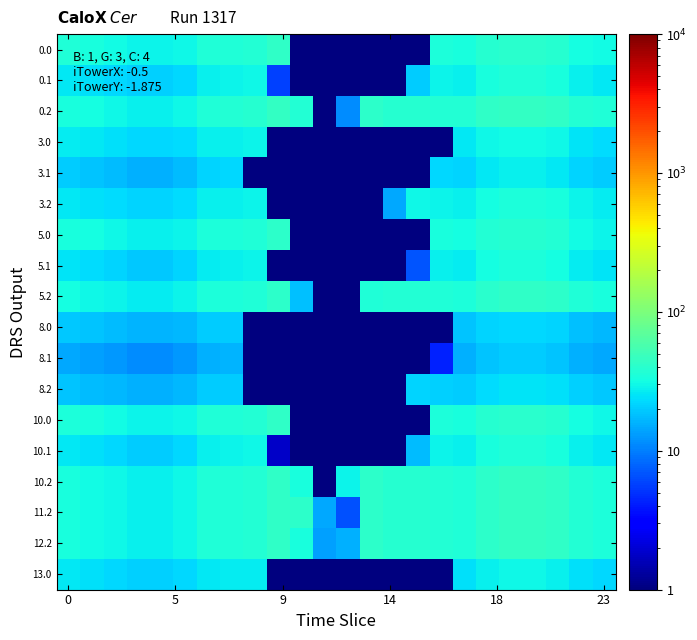

Reading left to right, extract all data points from this chart.

0.0: 35.3	33.2	31.2	29.1	28.8	30.5	35.9	36.4	37.3	42.7	0.0	0.0	0.0	0.0	0.0	0.0	34.4	33.4	38.9	40.6	40.4	38.4	32.6	30.6
0.1: 26.3	24.4	22.6	20.7	20.7	22.6	28.2	29.0	30.1	5.6	0.0	0.0	0.0	0.0	0.0	20.4	29.0	28.2	33.8	35.7	35.7	33.8	28.2	26.3
0.2: 33.7	31.9	30.1	28.3	28.4	30.3	36.1	36.9	38.1	43.8	37.7	0.0	11.2	41.4	38.5	38.6	37.5	36.8	42.5	44.4	44.5	42.7	37.1	35.3
3.0: 27.1	25.5	24.0	22.3	22.2	23.4	27.6	28.0	28.6	0.0	0.0	0.0	0.0	0.0	0.0	0.0	0.0	25.7	29.9	31.2	31.1	29.5	25.1	23.5
3.1: 20.2	18.8	17.3	15.9	15.9	17.3	21.7	22.3	0.0	0.0	0.0	0.0	0.0	0.0	0.0	0.0	22.3	21.7	26.0	27.5	27.5	26.0	21.7	20.2
3.2: 25.9	24.5	23.1	21.7	21.8	23.3	27.7	28.4	29.3	0.0	0.0	0.0	0.0	0.0	14.8	29.7	28.8	28.3	32.7	34.2	34.2	32.8	28.5	27.1
5.0: 33.7	31.7	29.8	27.8	27.5	29.1	34.2	34.8	35.6	40.7	0.0	0.0	0.0	0.0	0.0	0.0	32.8	31.9	37.1	38.8	38.6	36.7	31.1	29.2
5.1: 25.1	23.3	21.5	19.7	19.7	21.5	26.9	27.6	28.7	0.0	0.0	0.0	0.0	0.0	0.0	6.8	27.6	26.9	32.3	34.1	34.1	32.3	26.9	25.1
5.2: 32.1	30.4	28.7	27.0	27.1	29.0	34.4	35.2	36.4	41.8	17.8	0.0	1.0	35.9	36.8	36.8	35.8	35.1	40.6	42.4	42.5	40.7	35.4	33.7
8.0: 19.6	18.5	17.3	16.2	16.0	16.9	19.9	20.2	0.0	0.0	0.0	0.0	0.0	0.0	0.0	0.0	0.0	18.6	21.6	22.6	22.5	21.3	18.1	17.0
8.1: 14.6	13.6	12.5	11.5	11.5	12.5	15.7	16.1	0.0	0.0	0.0	0.0	0.0	0.0	0.0	0.0	4.3	15.7	18.8	19.9	19.9	18.8	15.7	14.6
8.2: 18.7	17.7	16.7	15.7	15.8	16.9	20.0	20.5	0.0	0.0	0.0	0.0	0.0	0.0	0.0	21.4	20.9	20.5	23.6	24.7	24.7	23.7	20.6	19.6
10.0: 34.9	32.9	30.8	28.8	28.5	30.2	35.5	36.0	36.9	42.2	0.0	0.0	0.0	0.0	0.0	0.0	34.0	33.1	38.5	40.2	40.0	38.0	32.3	30.3
10.1: 26.0	24.2	22.3	20.5	20.5	22.3	27.9	28.6	29.8	1.8	0.0	0.0	0.0	0.0	0.0	17.2	28.6	27.9	33.5	35.3	35.3	33.5	27.9	26.0
10.2: 33.3	31.5	29.8	28.0	28.0	30.0	35.7	36.5	37.7	43.3	33.0	0.0	28.9	41.0	38.1	38.2	37.1	36.4	42.1	44.0	44.0	42.2	36.7	34.9
11.2: 33.3	31.5	29.8	28.0	28.0	30.0	35.7	36.5	37.7	43.3	40.8	14.4	6.7	41.0	38.1	38.2	37.1	36.4	42.1	44.0	44.0	42.2	36.7	34.9
12.2: 33.3	31.5	29.8	28.0	28.0	30.0	35.7	36.5	37.7	43.3	33.0	13.4	15.5	41.0	38.1	38.2	37.1	36.4	42.1	44.0	44.0	42.2	36.7	34.9
13.0: 25.7	24.2	22.7	21.2	21.0	22.2	26.1	26.5	27.2	0.0	0.0	0.0	0.0	0.0	0.0	0.0	0.0	24.4	28.3	29.6	29.5	28.0	23.8	22.3